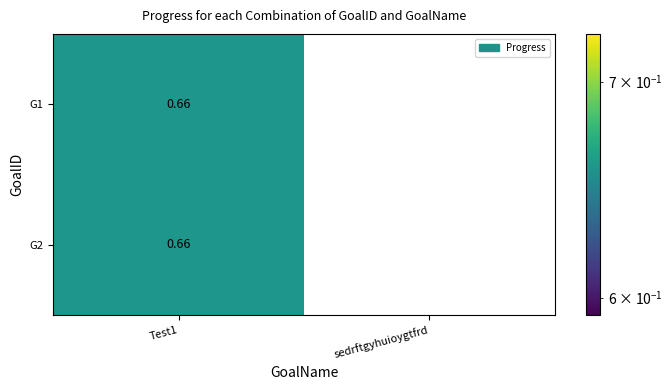

At which label does G1 reach its minimum?

sedrftgyhuioygtfrd